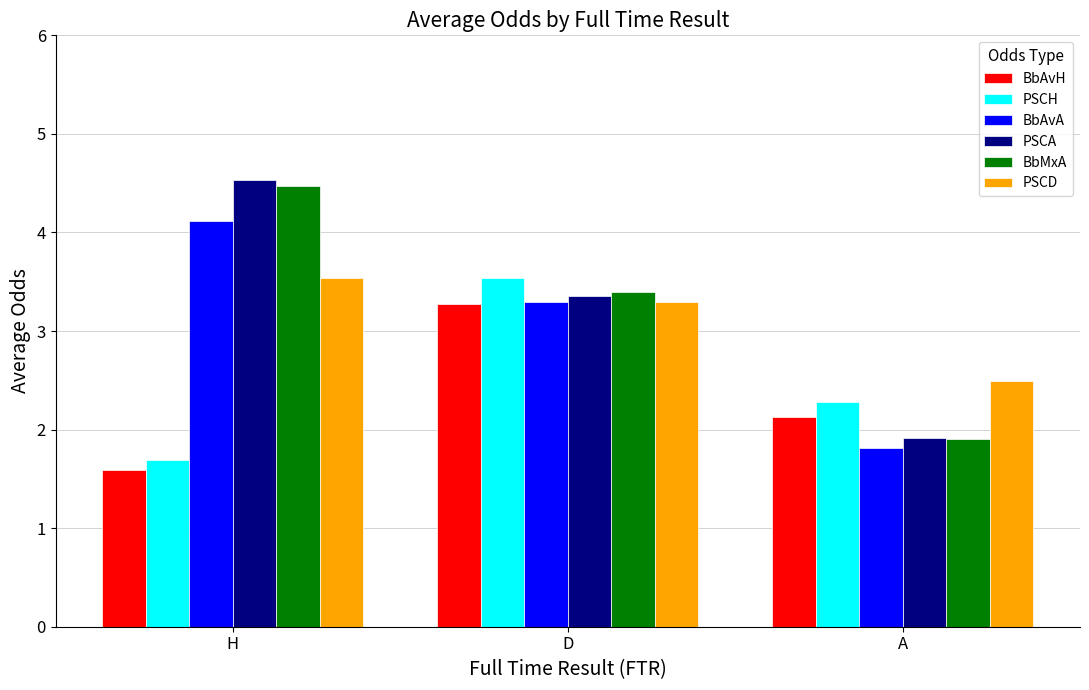

Is the value of BbAvH at H greater than the value of PSCH at A?

No